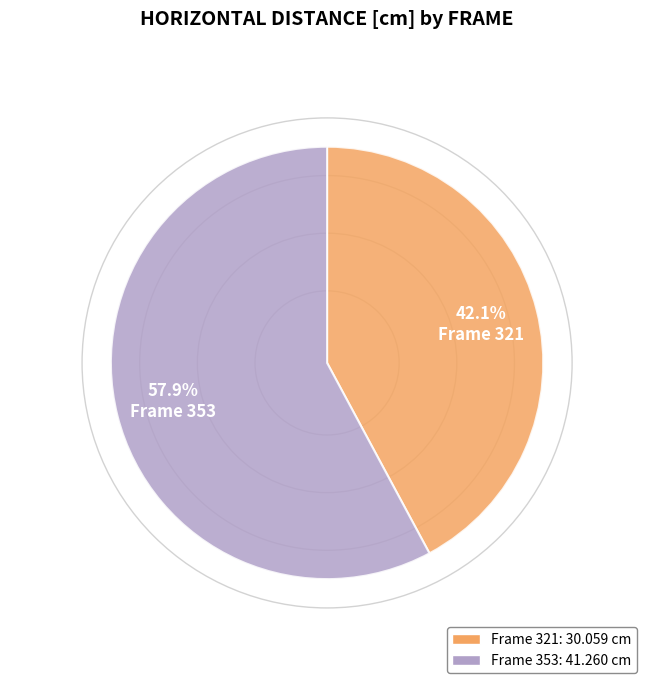

Does any single category account for the majority?

Yes